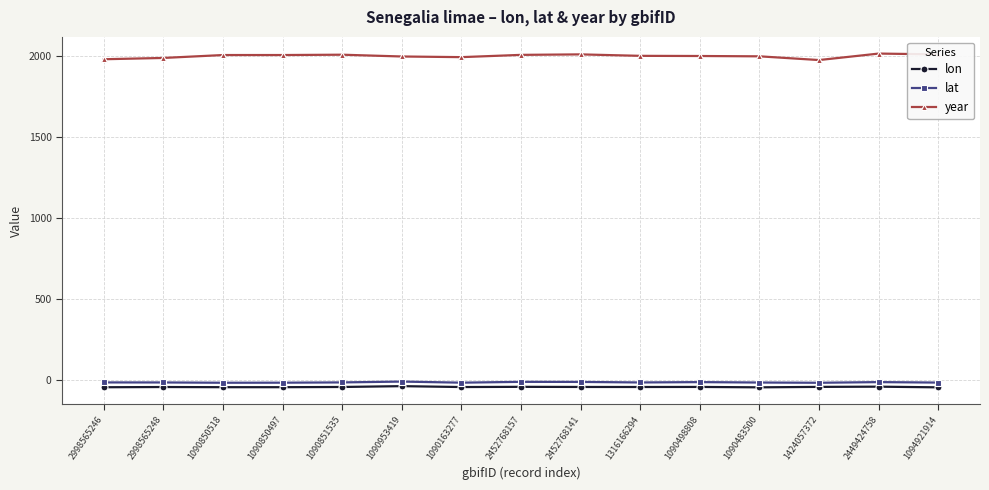

Rank the series at 2998565246 from highest to lowest value.

year, lat, lon